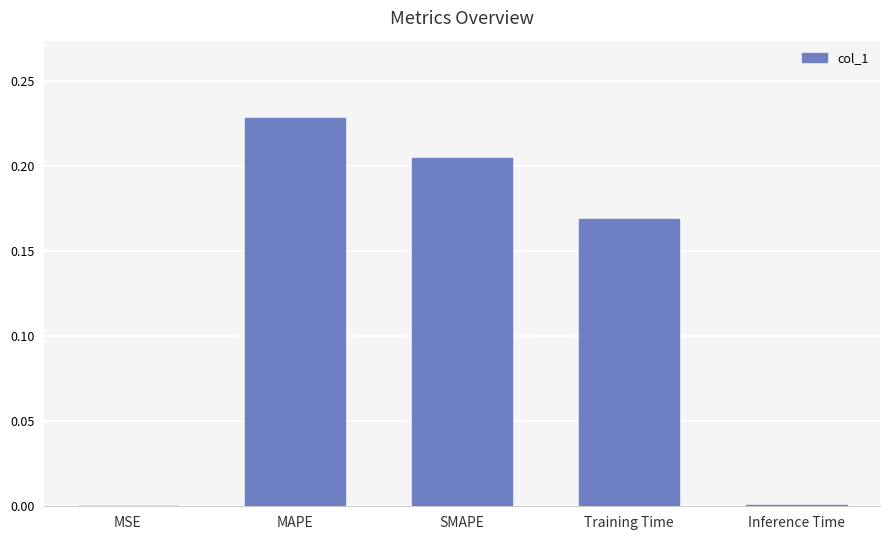

Which has a higher value, SMAPE or Inference Time?

SMAPE